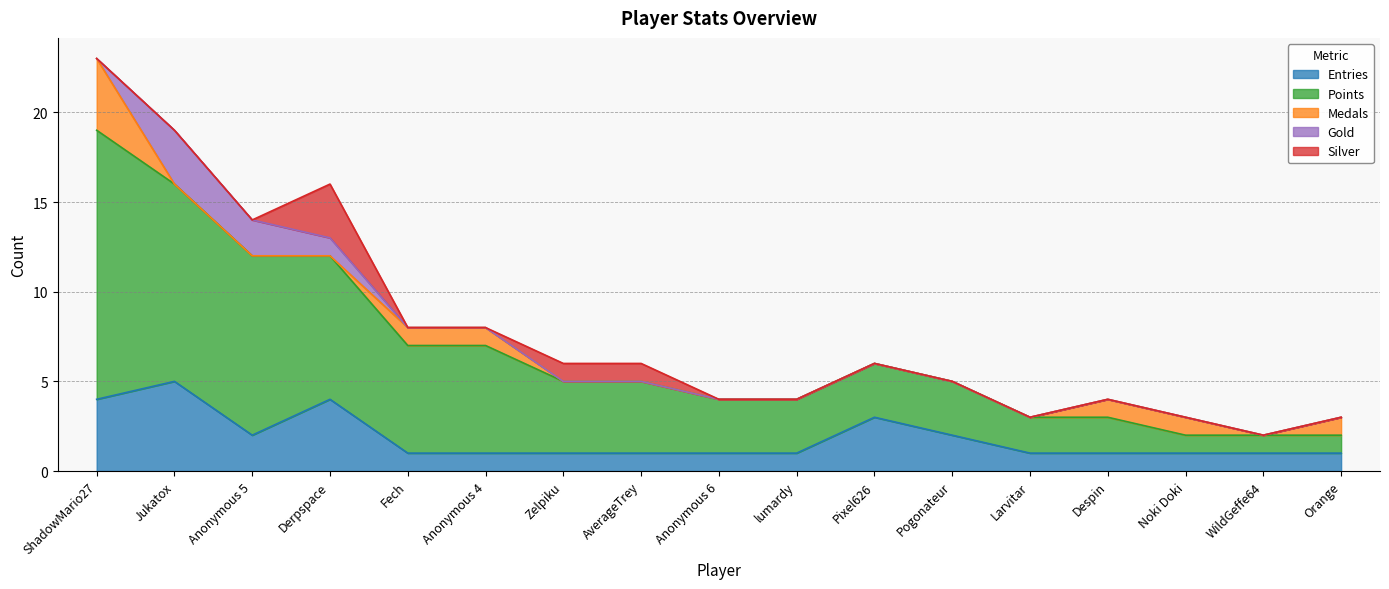

True or false: Silver has more than 2 points higher than both neighbors.

False